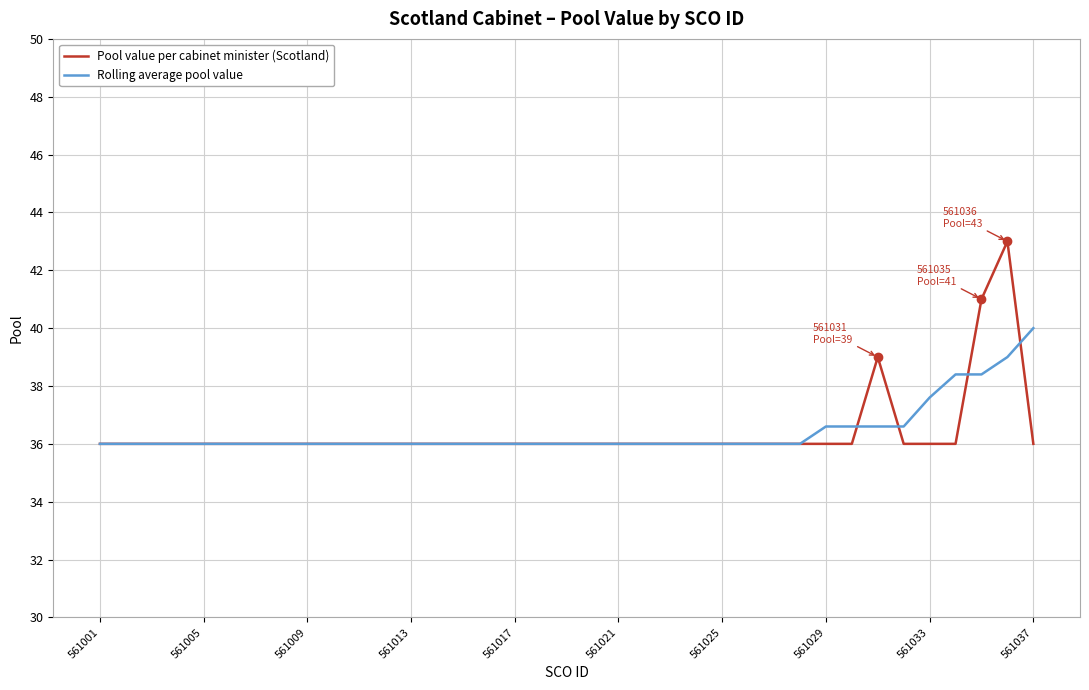

What is the average value of the Pool value per cabinet minister (Scotland) series?

36.4